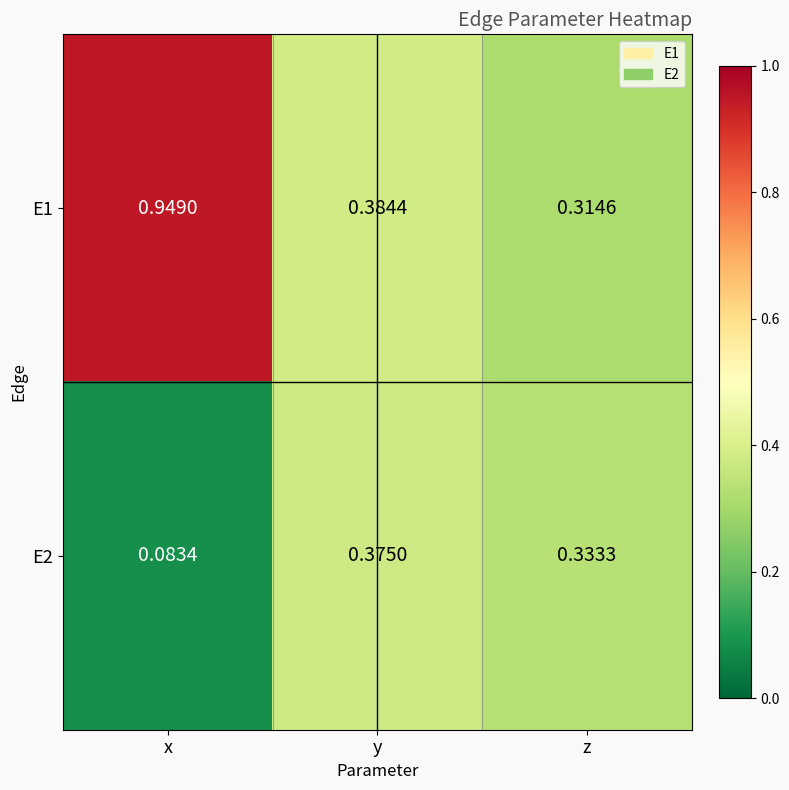

At which label does E2 reach its peak?

y